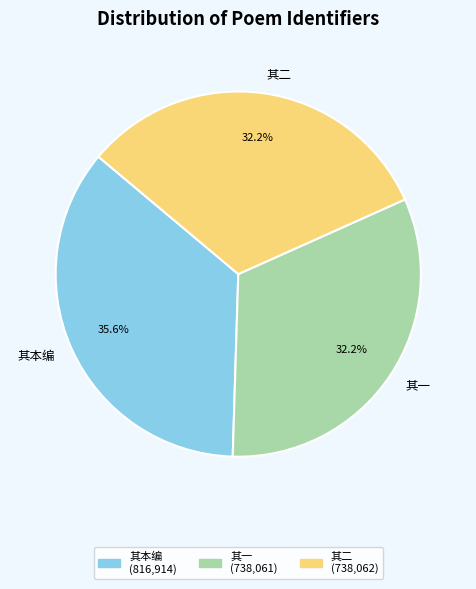

Is 其本编 the majority of the pie?

No